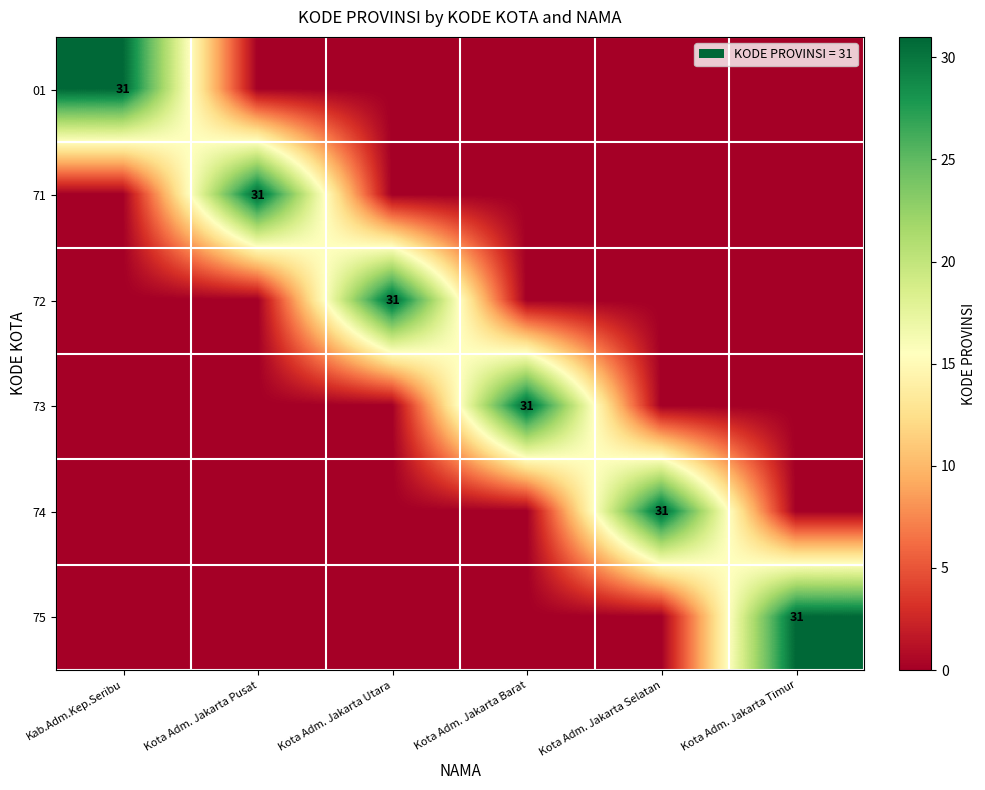

Is it true that 74 equals 8 at Kota Adm. Jakarta Selatan?

False